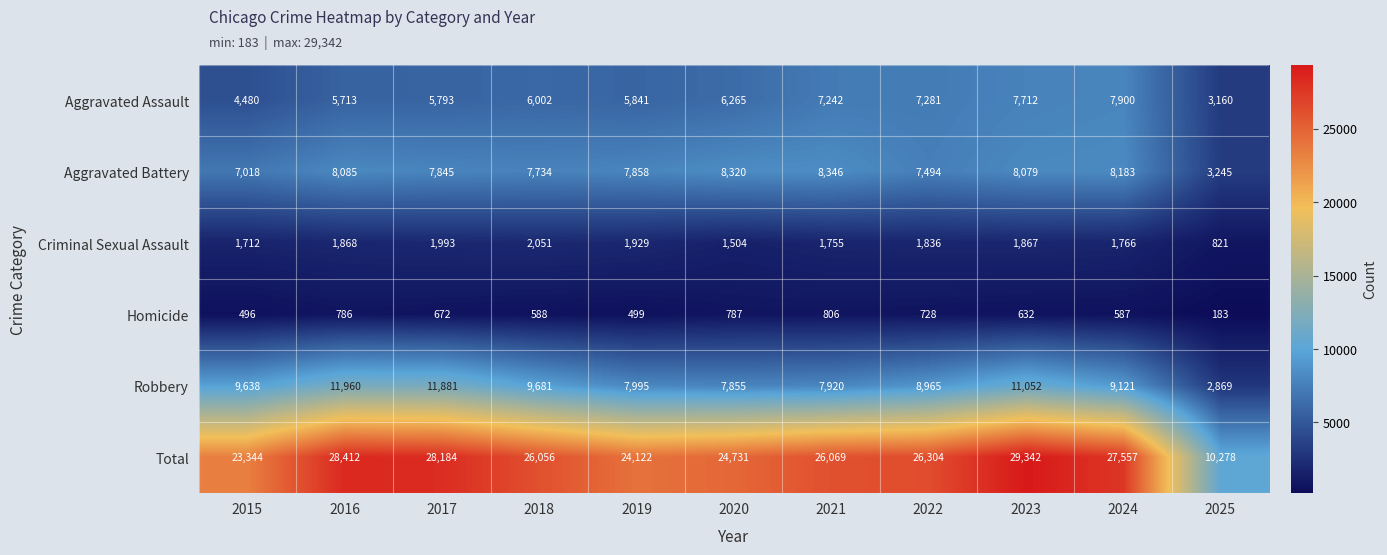

Where does the Homicide series first go above 632?

2016